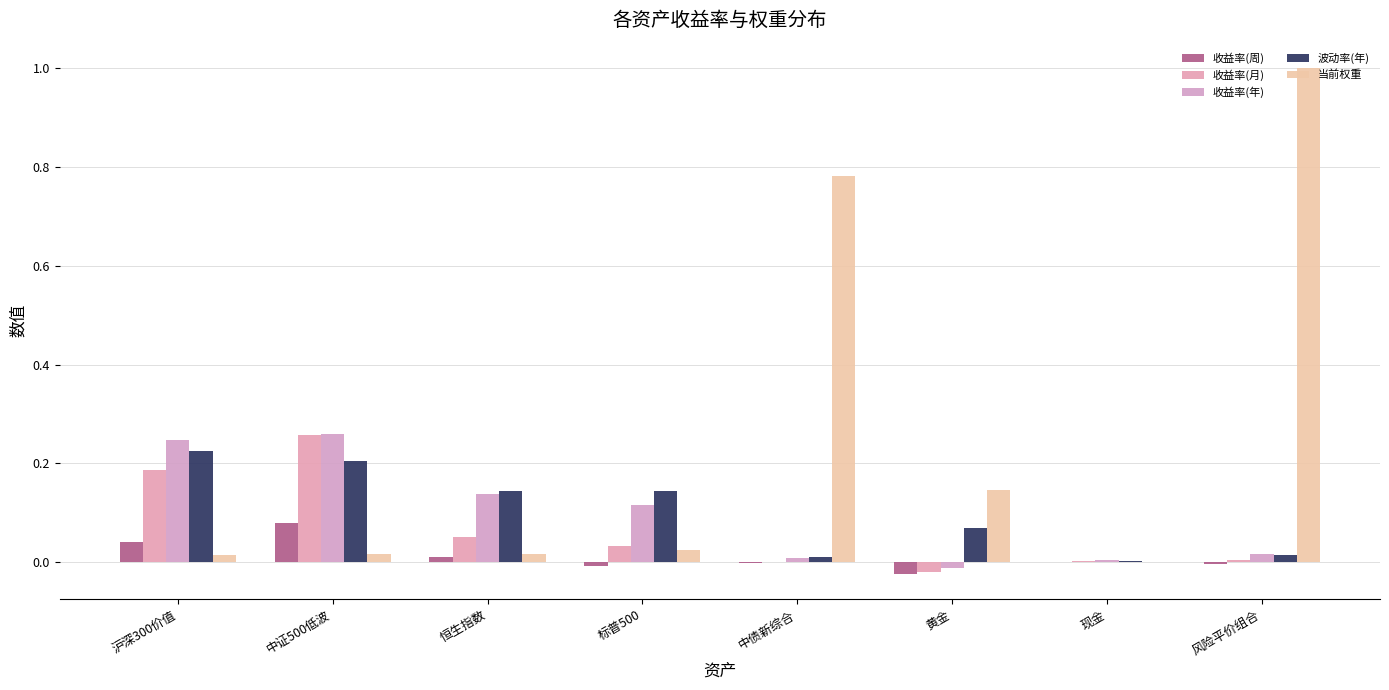

What is the maximum value shown in the chart?

1.0